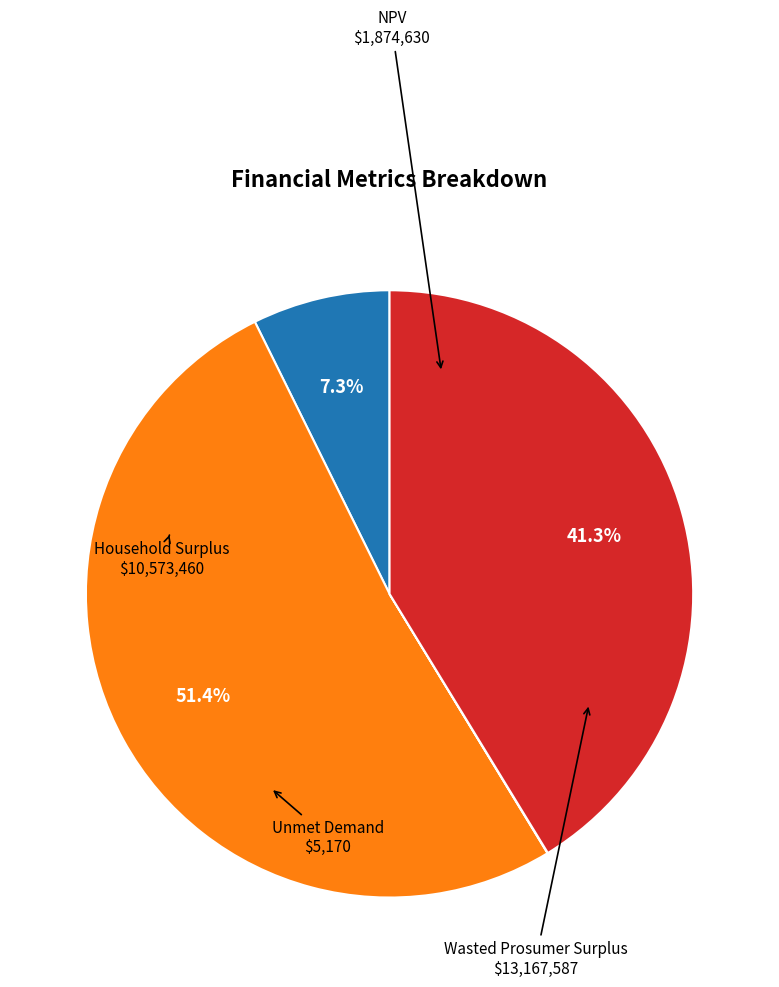

Is there any slice that represents more than half of the pie?

Yes